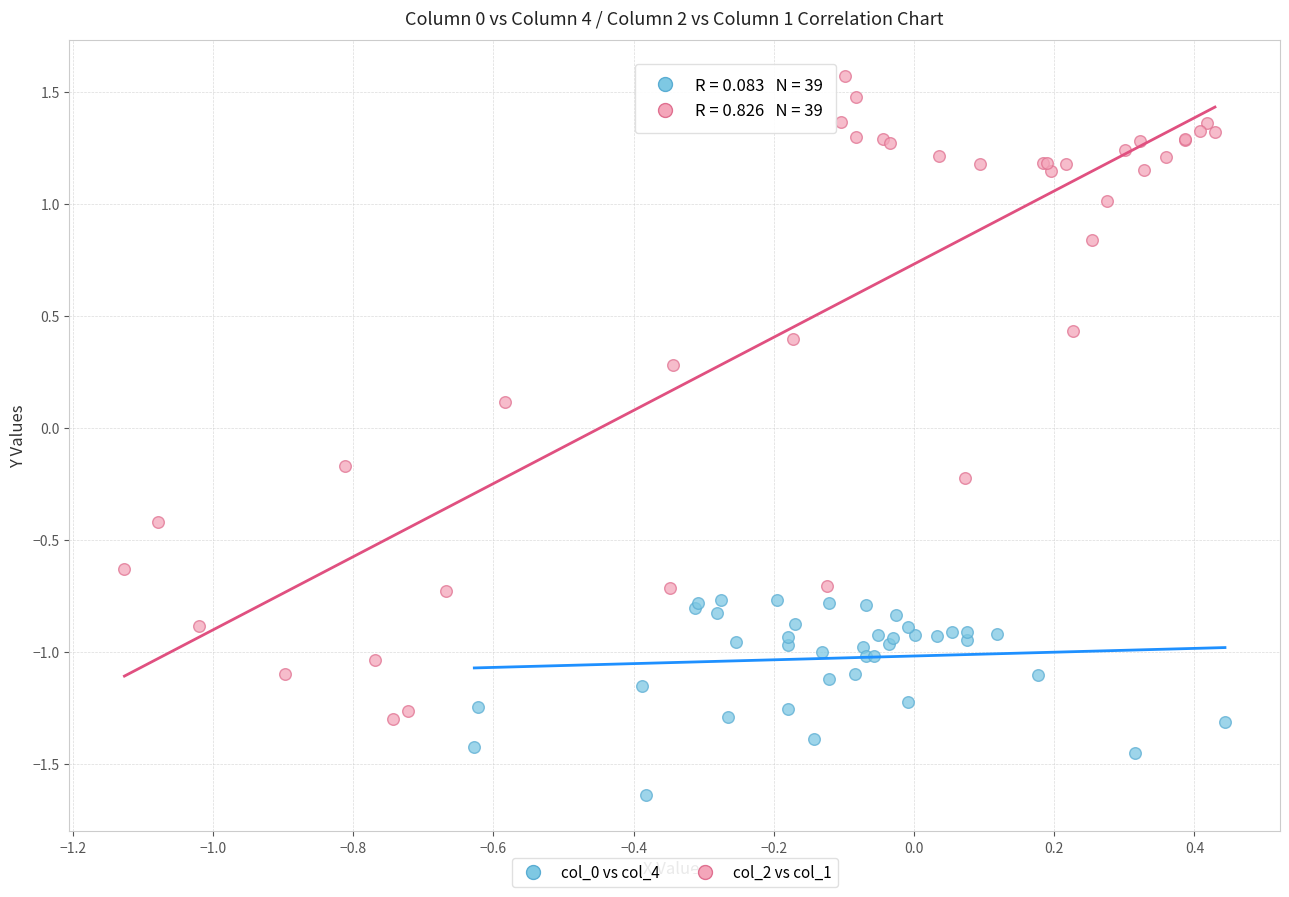

Which series contains the highest Y value?

col_2 vs col_1